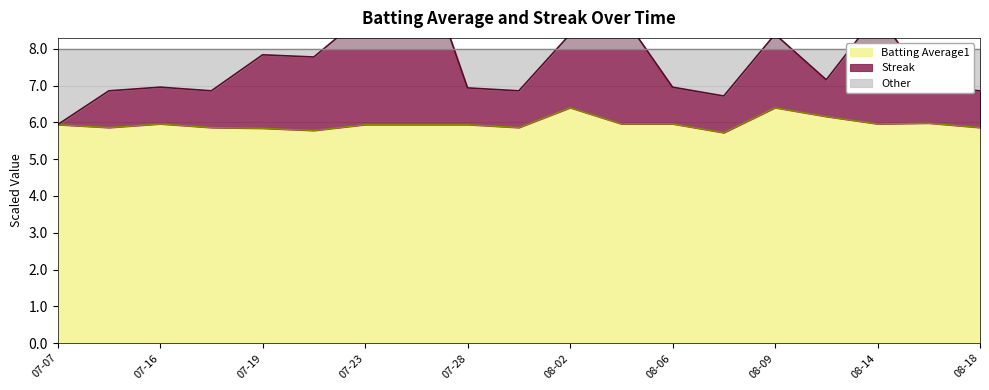

What is the lowest value of the Batting Average1 series?

5.7